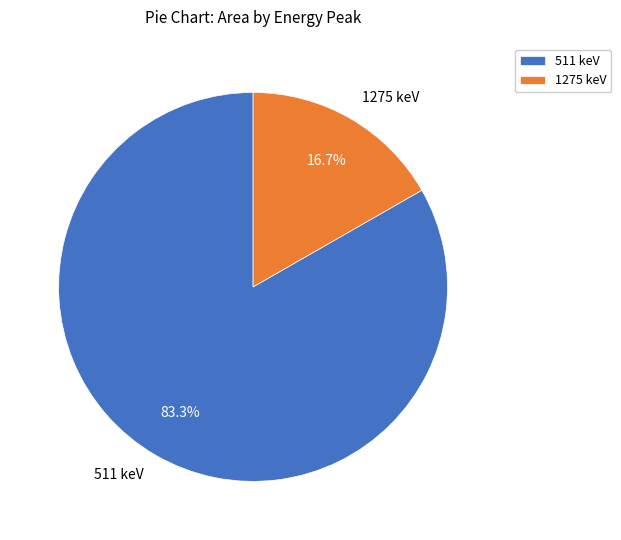

Count the number of slices in the pie.

2